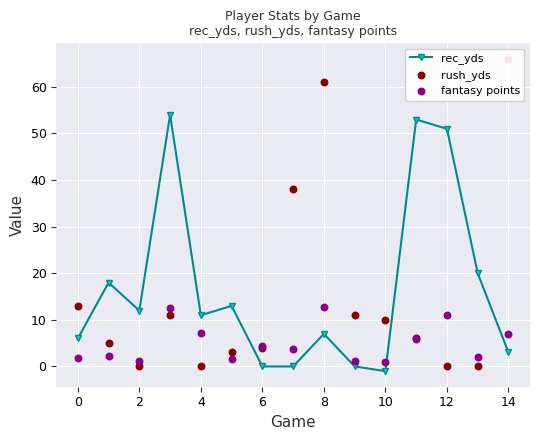

Which series has the largest total across all categories?

rec_yds